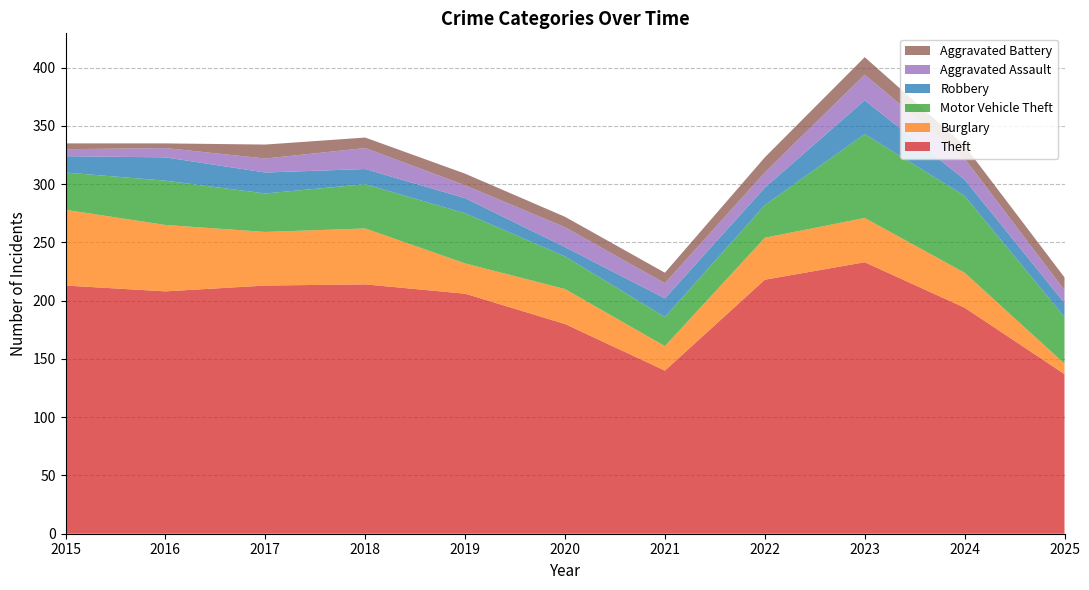

Reading left to right, list all the values displayed in this chart.

Theft: 2015=213	2016=208	2017=213	2018=214	2019=206	2020=180	2021=140	2022=218	2023=233	2024=194	2025=137
Burglary: 2015=65	2016=57	2017=46	2018=48	2019=26	2020=30	2021=21	2022=36	2023=38	2024=30	2025=9
Motor Vehicle Theft: 2015=32	2016=38	2017=33	2018=38	2019=43	2020=28	2021=25	2022=28	2023=72	2024=66	2025=40
Robbery: 2015=14	2016=20	2017=18	2018=13	2019=13	2020=8	2021=16	2022=15	2023=29	2024=14	2025=12
Aggravated Assault: 2015=6	2016=8	2017=12	2018=18	2019=11	2020=17	2021=13	2022=13	2023=22	2024=18	2025=11
Aggravated Battery: 2015=5	2016=4	2017=12	2018=9	2019=10	2020=9	2021=9	2022=13	2023=15	2024=11	2025=11